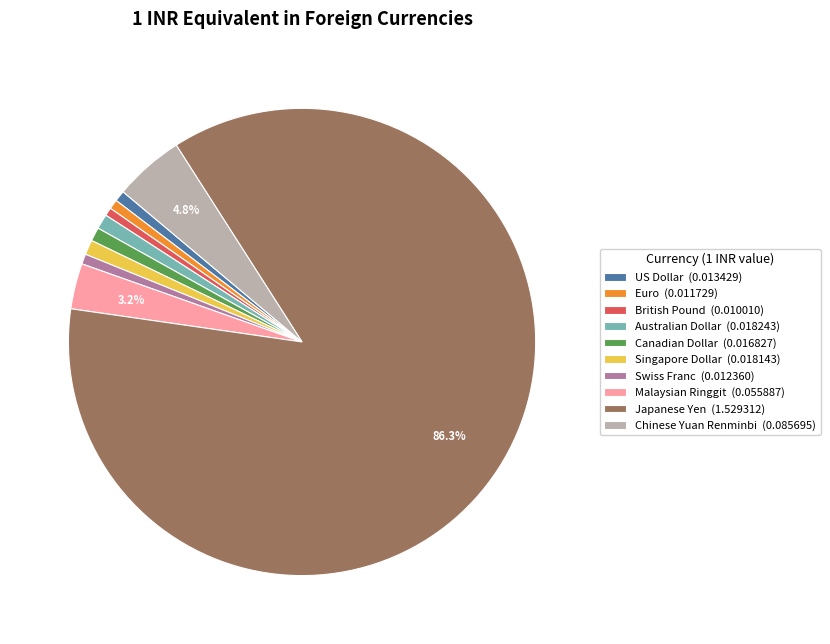

Does any single category account for the majority?

Yes